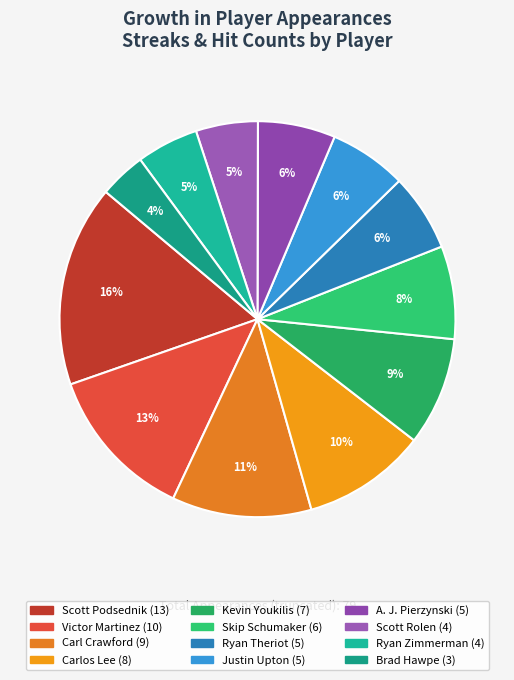

True or false: Carlos Lee accounts for 10% of the total.

True